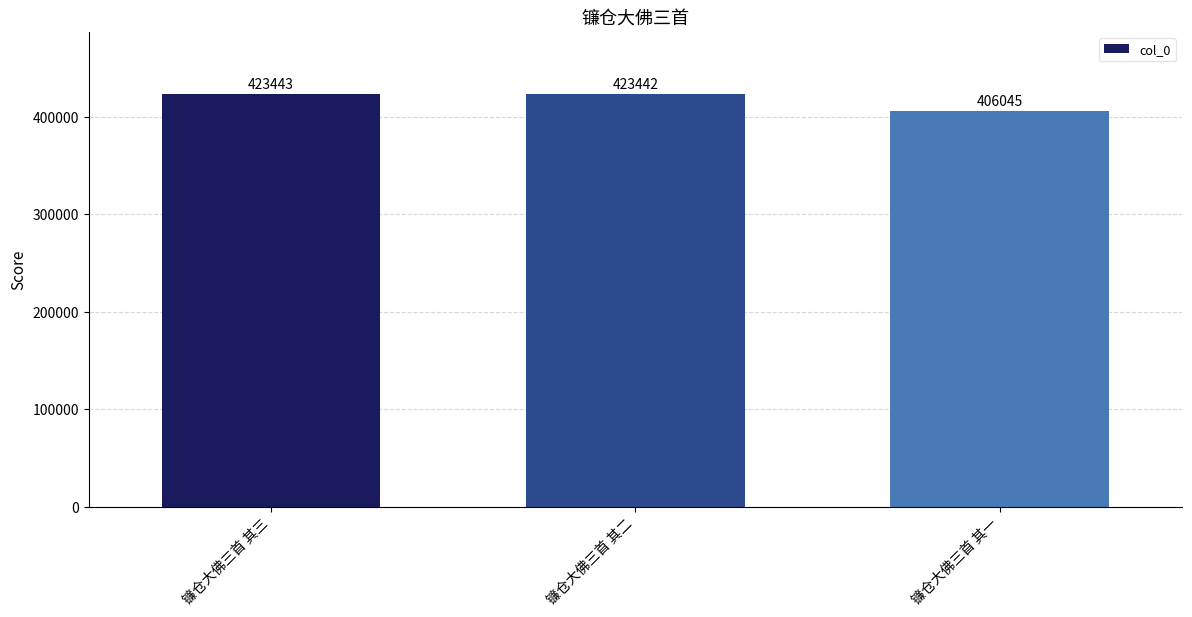

What is the label of the 1st bar from the right?

镰仓大佛三首 其一